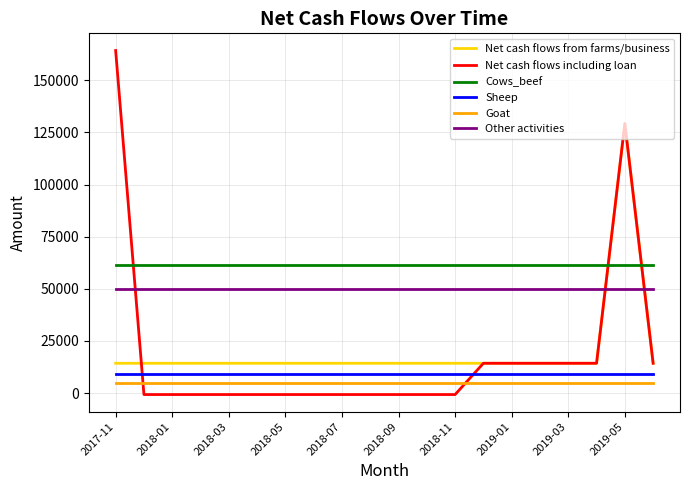

Which series has the largest total across all categories?

Cows_beef